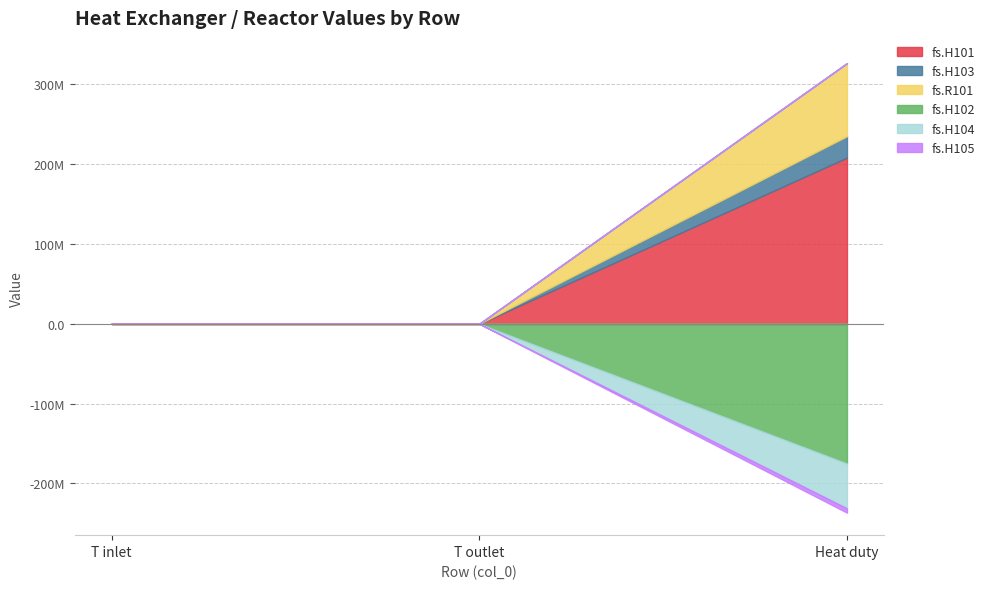

What are all the series names shown in the legend?

fs.H101, fs.H103, fs.R101, fs.H102, fs.H104, fs.H105